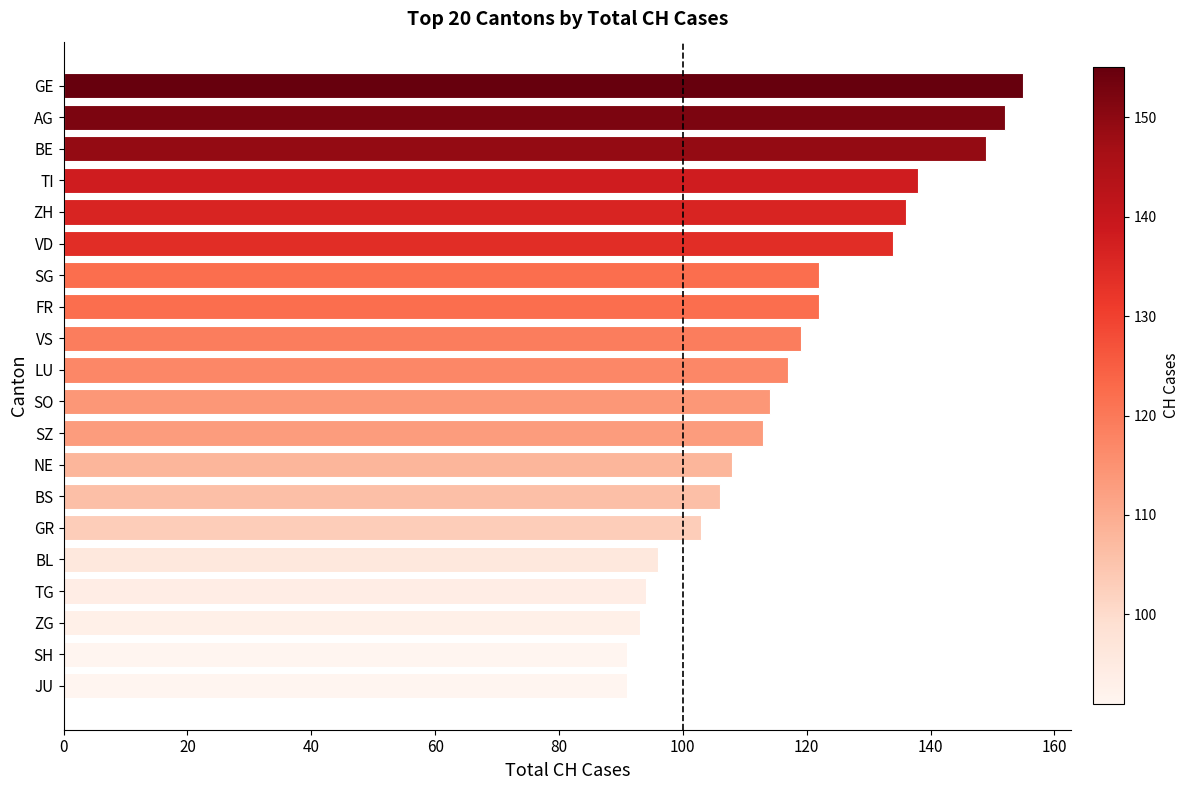

Reading top to bottom, what are all the values shown in this chart?

155	152	149	138	136	134	122	122	119	117	114	113	108	106	103	96	94	93	91	91